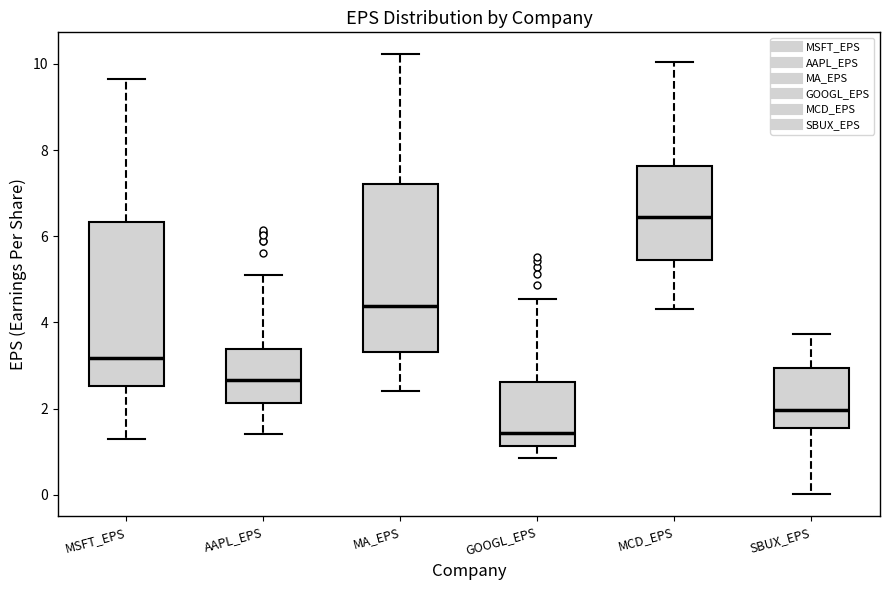

Reading left to right, read every box against the y-axis: the position of its median line, the range the box covers, and the ends of its whiskers. The values are not printed on the chart, so give them approximately, as read against the axis.

MSFT_EPS: median 3.2, box 2.6 to 6.4, whiskers 1.4 to 9.6
AAPL_EPS: median 2.6, box 2.2 to 3.4, whiskers 1.4 to 5.2
MA_EPS: median 4.4, box 3.4 to 7.2, whiskers 2.4 to 10.2
GOOGL_EPS: median 1.4, box 1.2 to 2.6, whiskers 0.8 to 4.6
MCD_EPS: median 6.4, box 5.4 to 7.6, whiskers 4.4 to 10.0
SBUX_EPS: median 2.0, box 1.6 to 3.0, whiskers 0.0 to 3.8